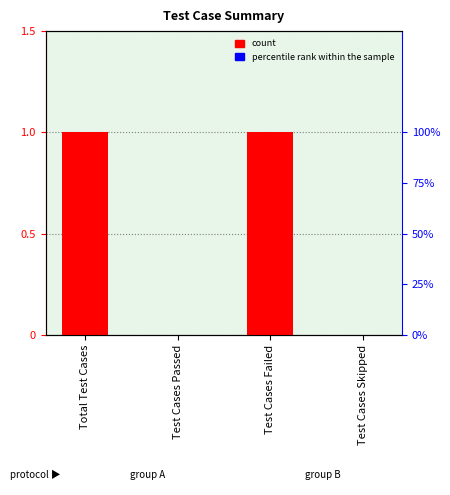

What is the difference between the maximum and minimum values?

1